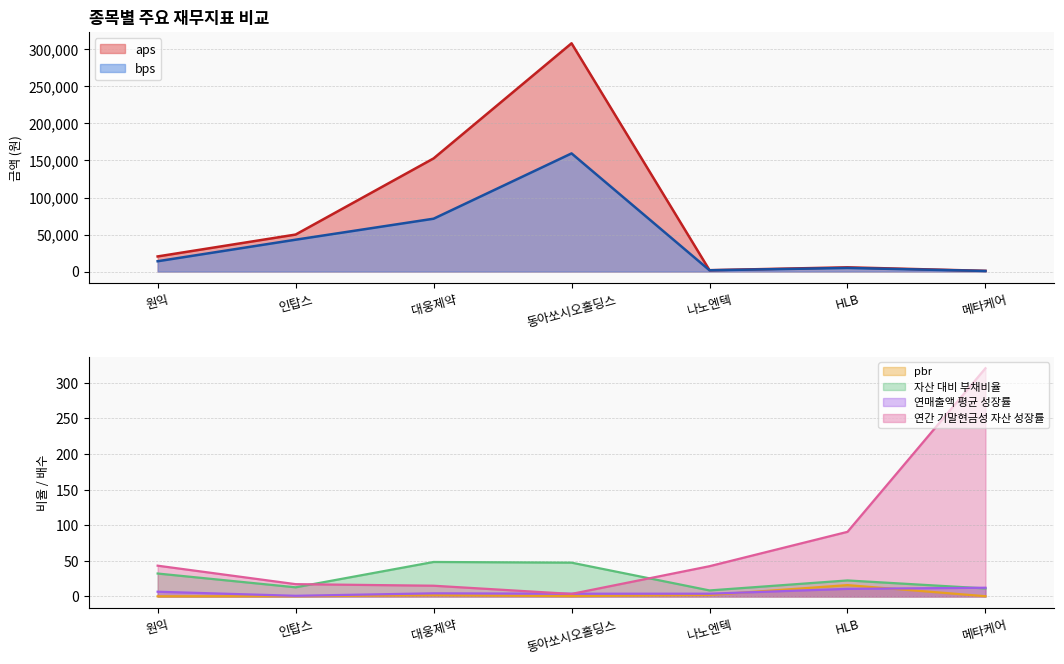

Reading left to right, transcribe all the data shown in this chart.

aps: 20415.1	49962.1	152789.8	308258.5	1824.3	5721.4	942.5
bps: 13929.1	43017.2	71354.3	159552.5	1732.2	4875.8	811.0
pbr: 0.2	0.4	1.8	0.6	2.2	16.0	0.4
자산 대비 부채비율: 32.2	12.9	48.5	47.5	8.5	22.5	11.3
연매출액 평균 성장률: 6.7	1.0	4.5	3.9	3.9	10.7	12.3
연간 기말현금성 자산 성장률: 43.3	17.3	15.1	3.6	42.5	90.8	320.4